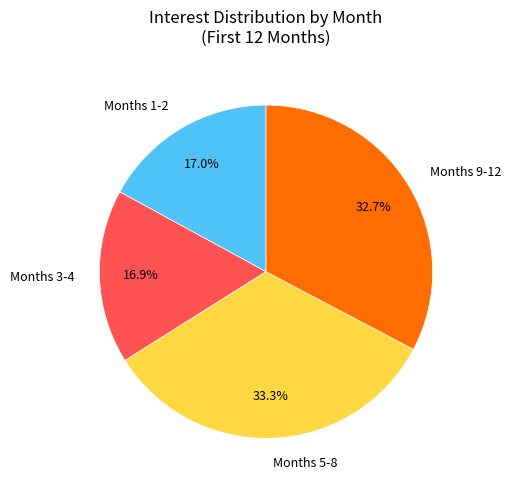

What is the largest slice in the pie chart?

Months 5-8